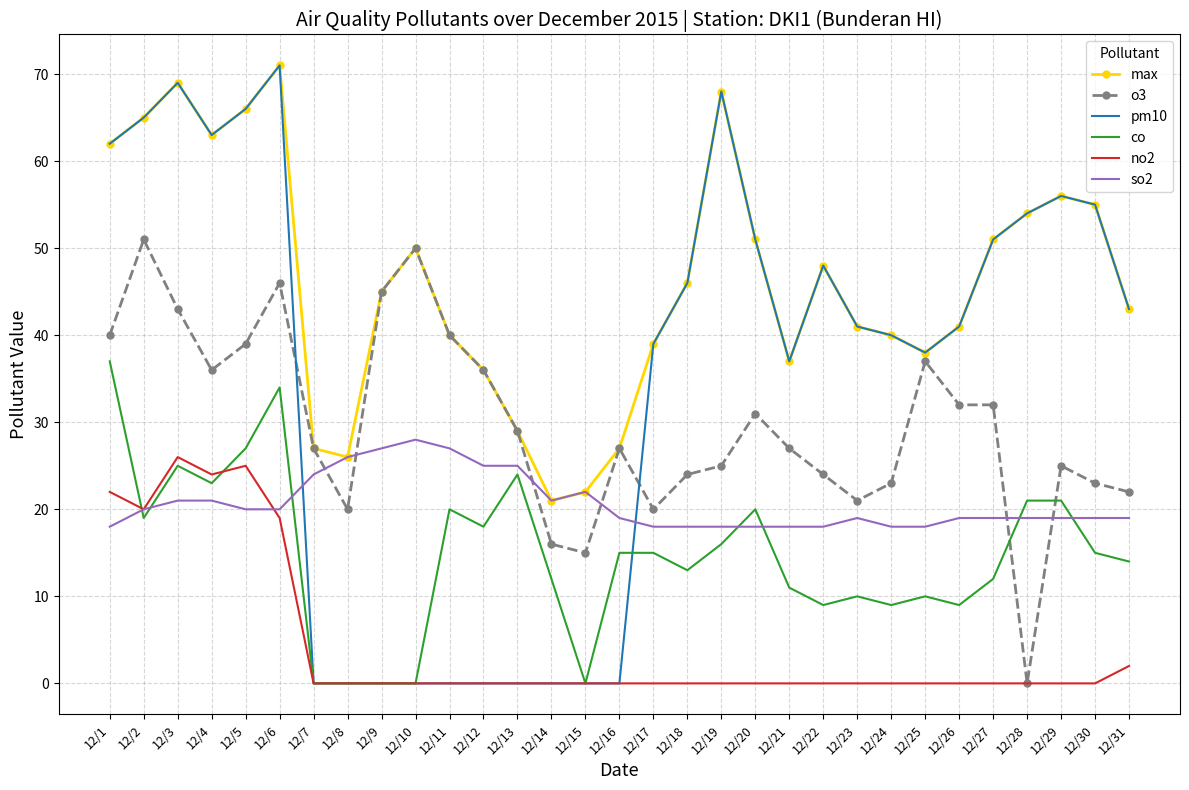

Which series changed the most between 12/8 and 12/25?

pm10